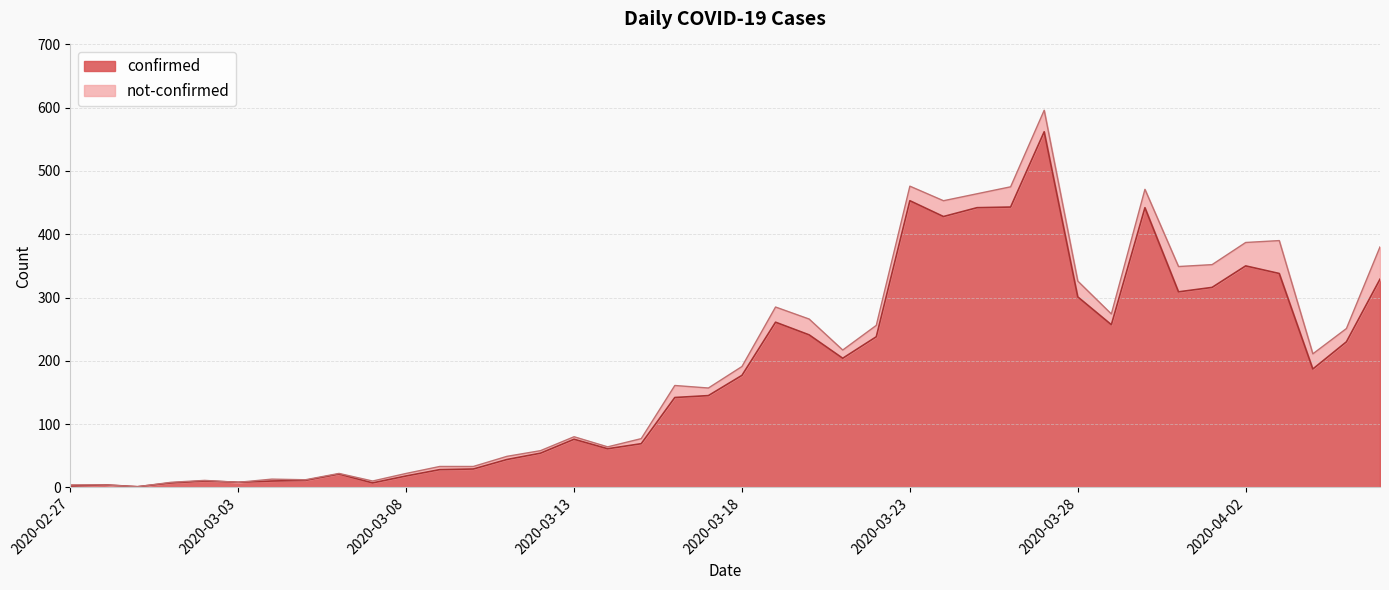

At which label does the data first exceed 177?

2020-03-19